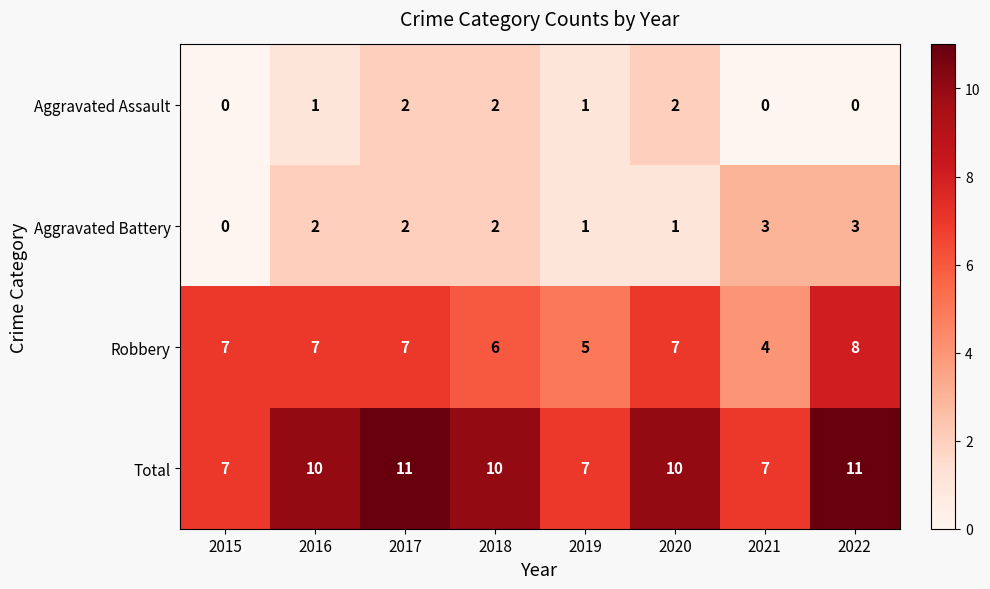

What is the average value of the Robbery series?

6